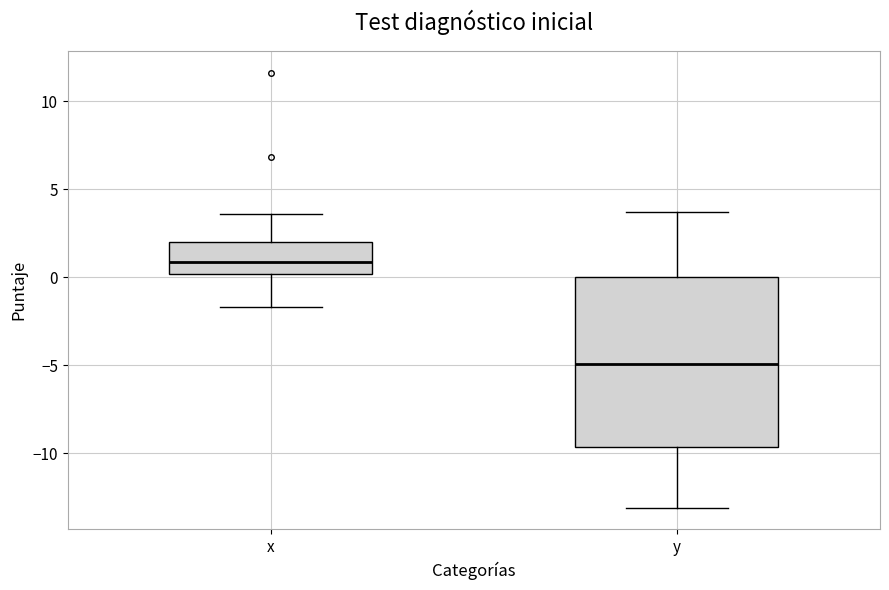

Reading left to right, transcribe this box plot: for each box, give where its median line is, the range the box spans, and where its two whiskers end, as read against the y-axis. The values are not printed on the chart, so give them approximately, as read against the axis.

x: median 1.0, box 0.0 to 2.0, whiskers -1.5 to 3.5
y: median -5.0, box -9.5 to 0.0, whiskers -13.0 to 3.5